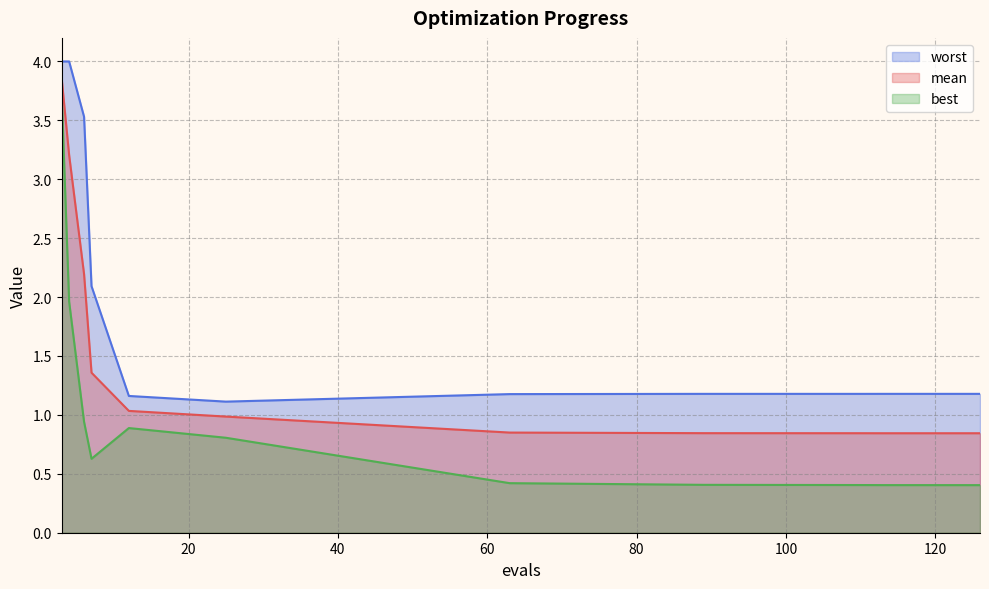

Where is mean nearest to the value 2?

6